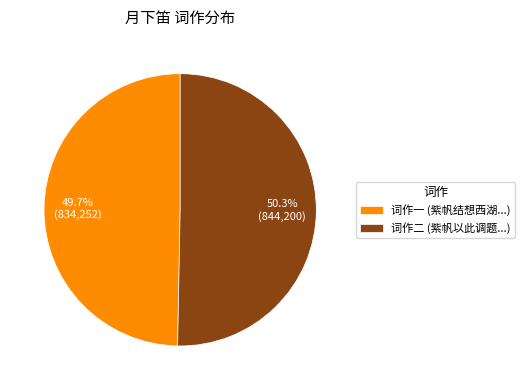

What is the smallest slice in the pie chart?

词作一 (紫帆结想西湖...)